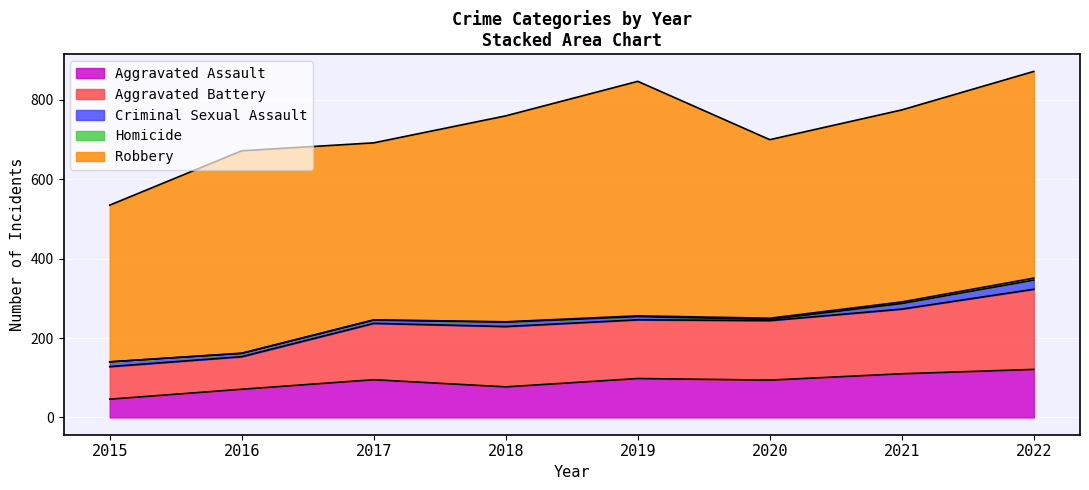

Reading left to right, list all the values displayed in this chart.

Aggravated Assault: 46	71	95	77	98	94	110	121
Aggravated Battery: 82	82	142	152	148	150	163	202
Criminal Sexual Assault: 12	8	8	11	8	3	14	23
Homicide: 0	1	1	1	2	3	4	5
Robbery: 395	510	446	519	591	450	484	521